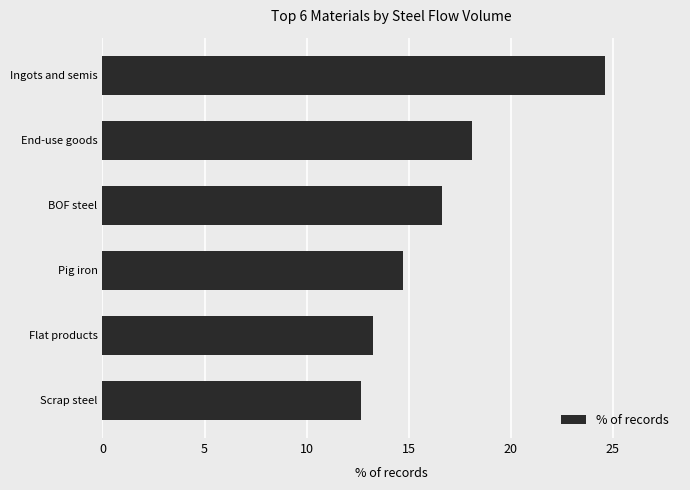

What is the difference between the maximum and second lowest values?

11.3